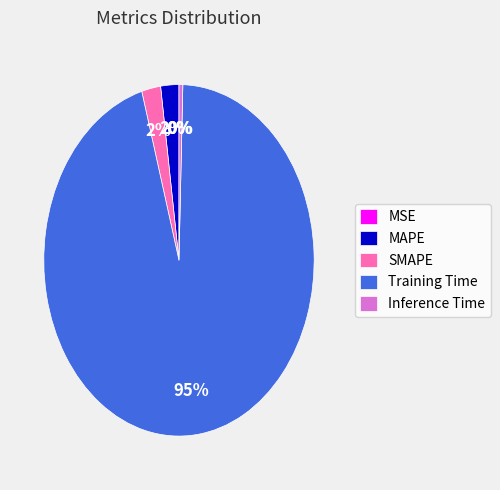

Rank the categories by value from highest to lowest.

Training Time, SMAPE, MAPE, Inference Time, MSE